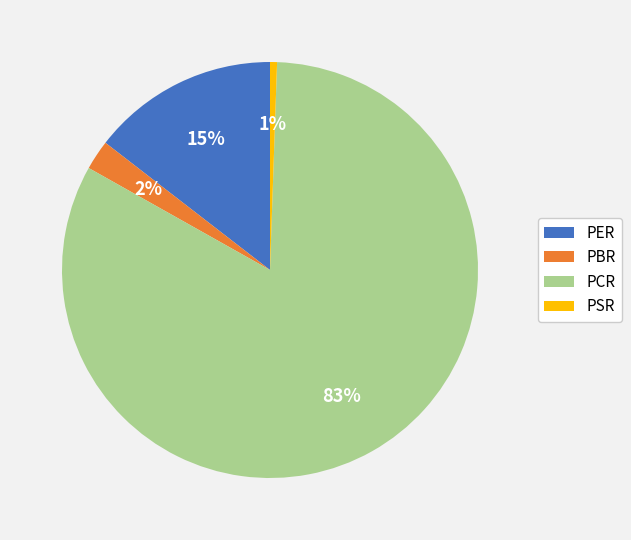

To the nearest percent, what percentage of the pie is PBR?

2%